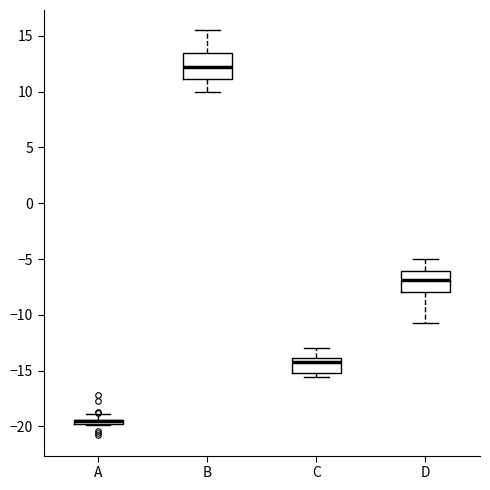

Where does the lower whisker of the box for D end on the y-axis? The values are not printed on the chart, so give them approximately, as read against the axis.

-10.5